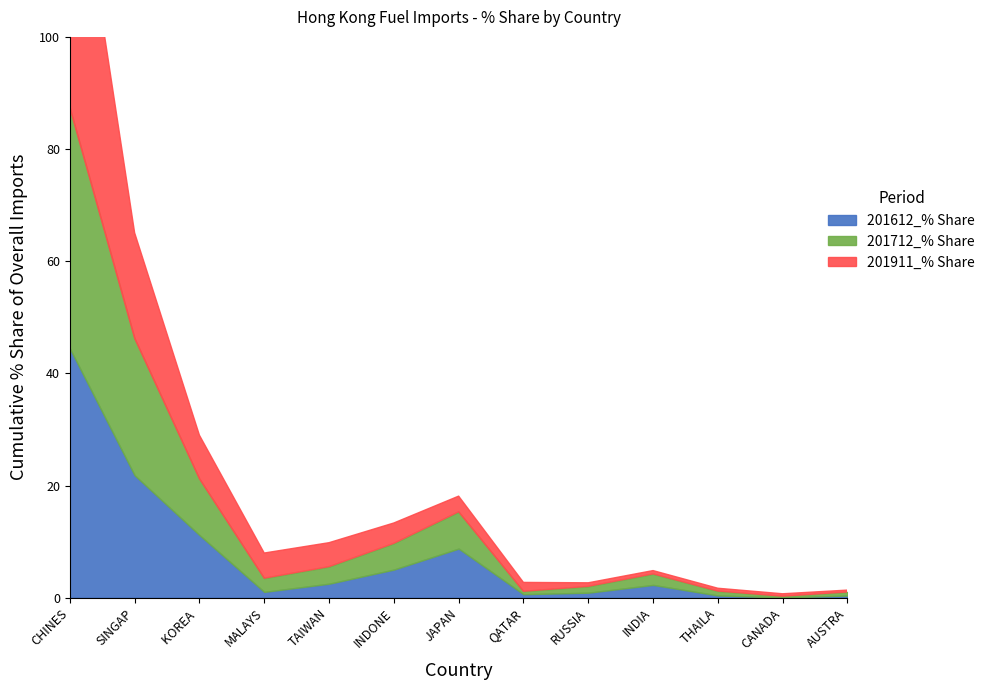

Which category has the highest value across all series?

CHINESE MAINLAND